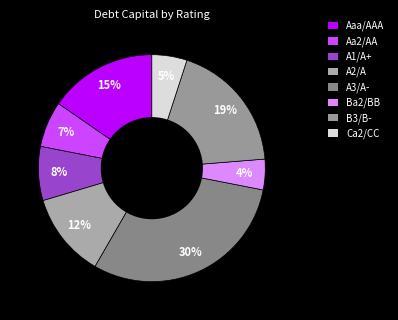

How many slices are in this pie chart?

8